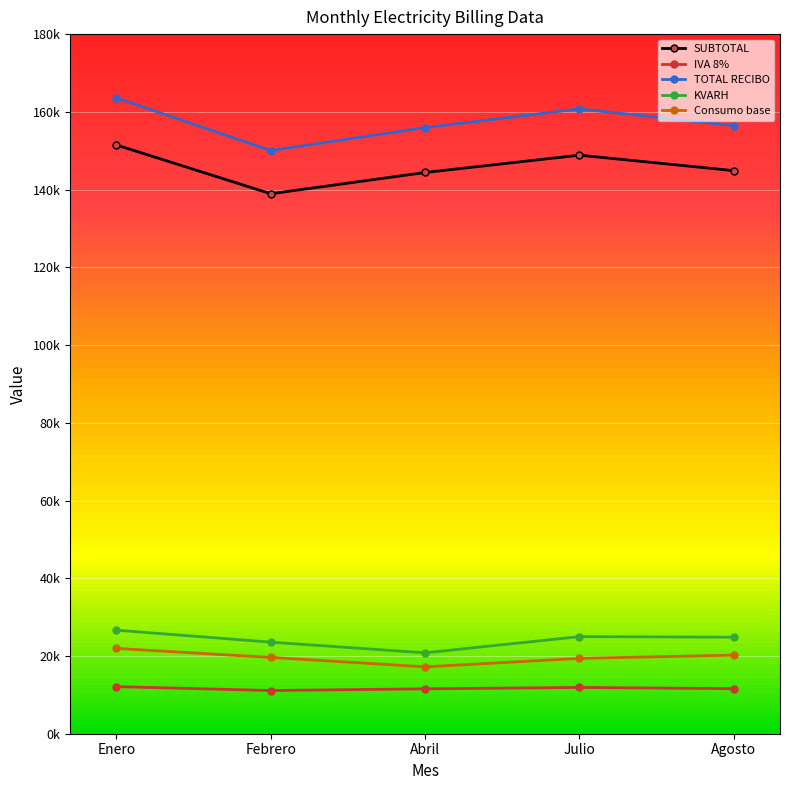

What are all the series names shown in the legend?

SUBTOTAL, IVA 8%, TOTAL RECIBO, KVARH, Consumo base